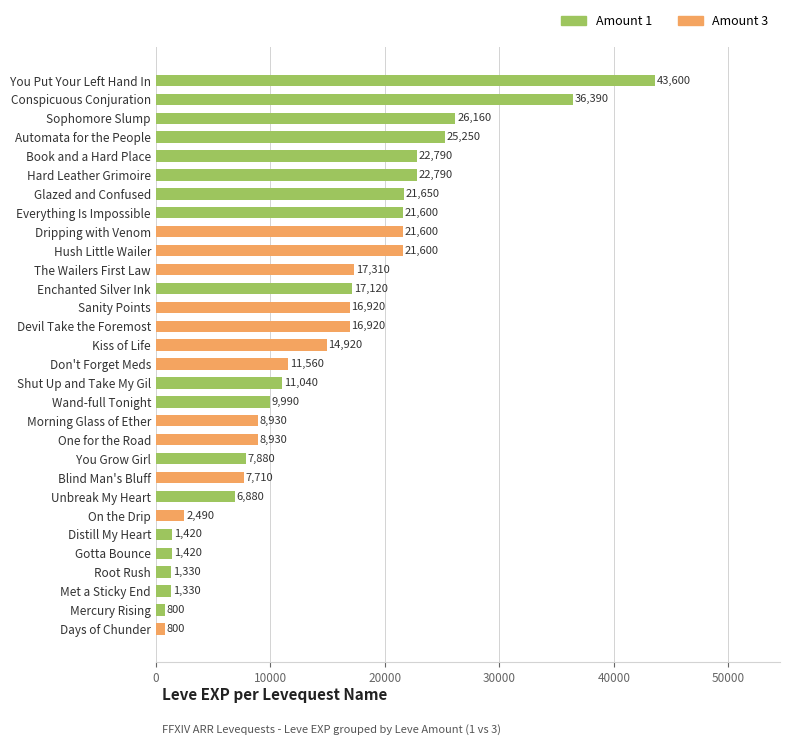

What is the greatest value displayed?

43600